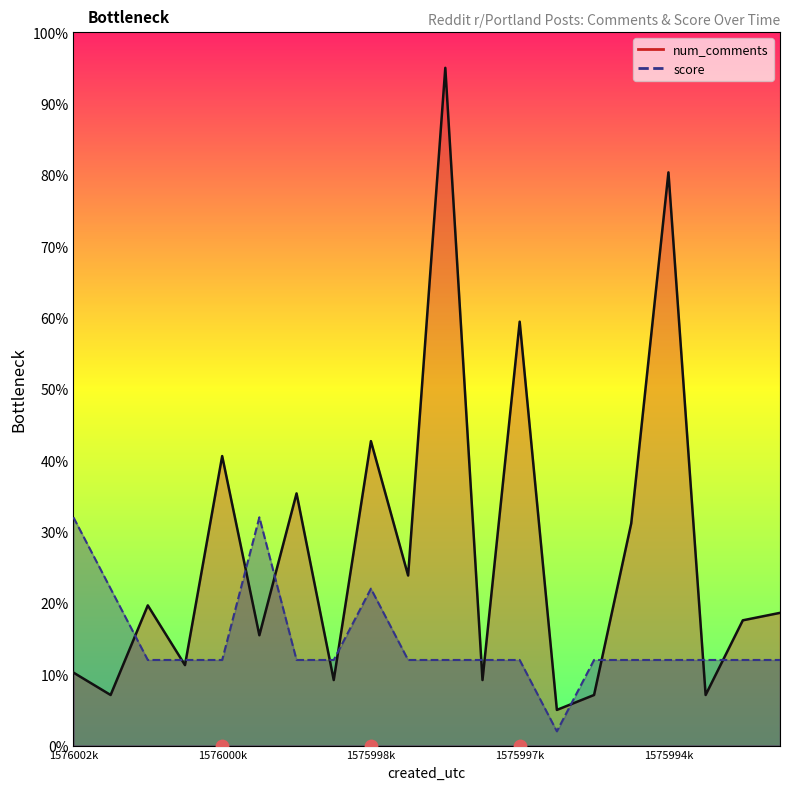

At how many categories does at least one series exceed 78?

2